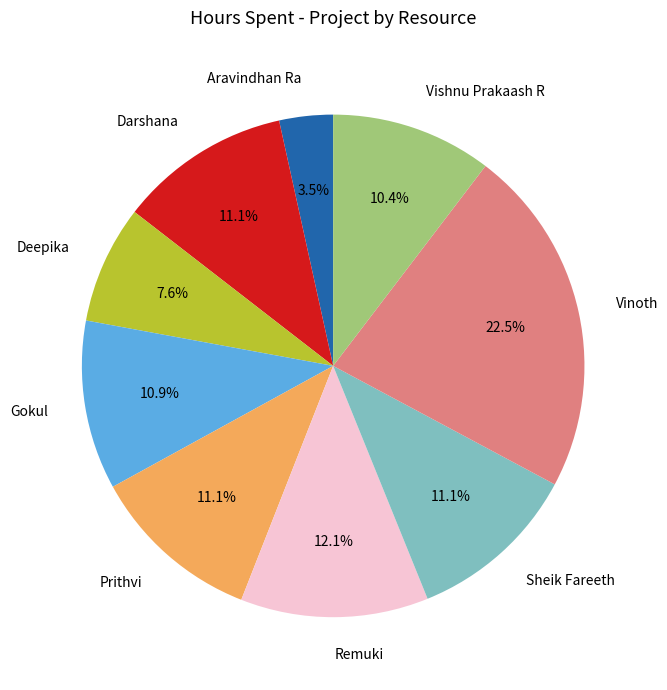

Approximately how many times larger is the value at Vinoth compared to Darshana?

2.0